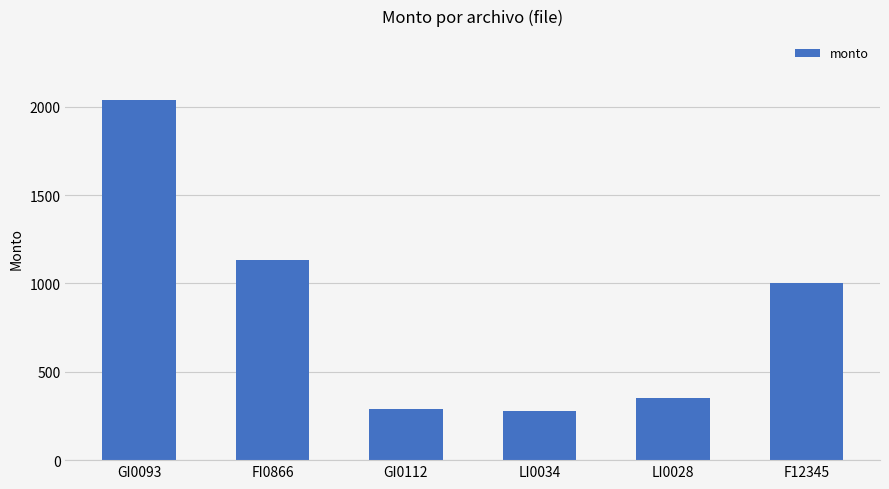

What position from the left is LI0028?

5